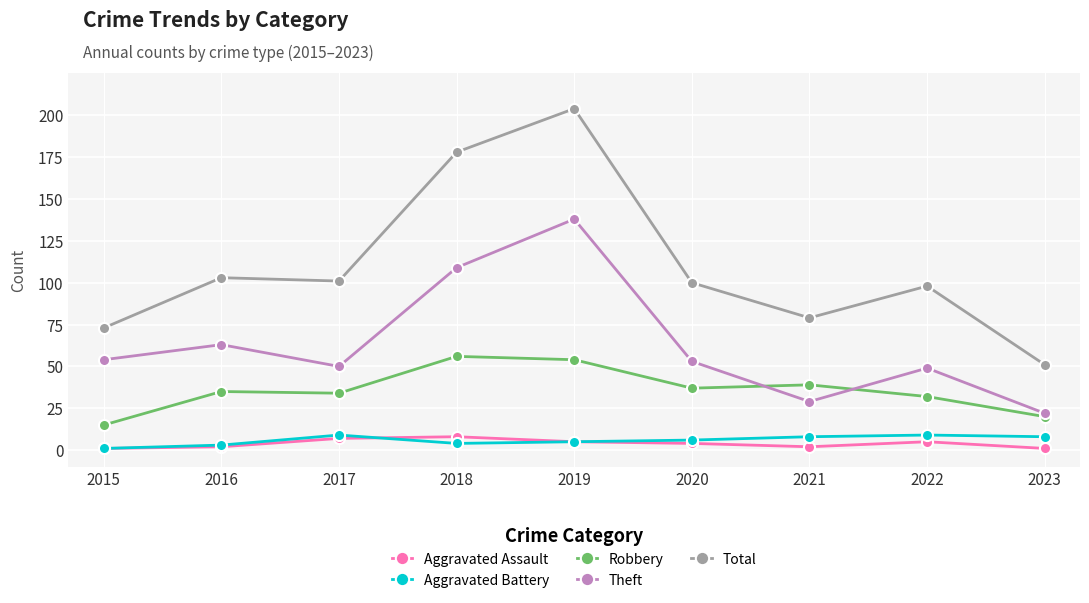

Read the Robbery value at 2023, to the nearest 5.

20